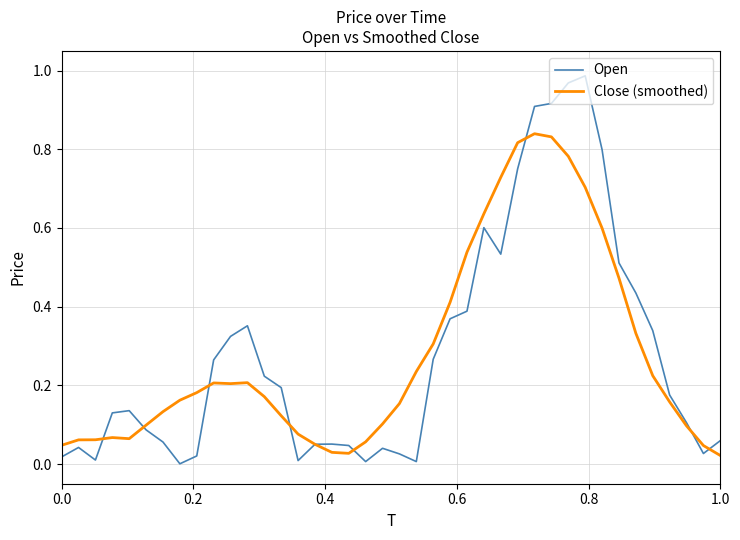

Which series has the widest spread of values?

Open